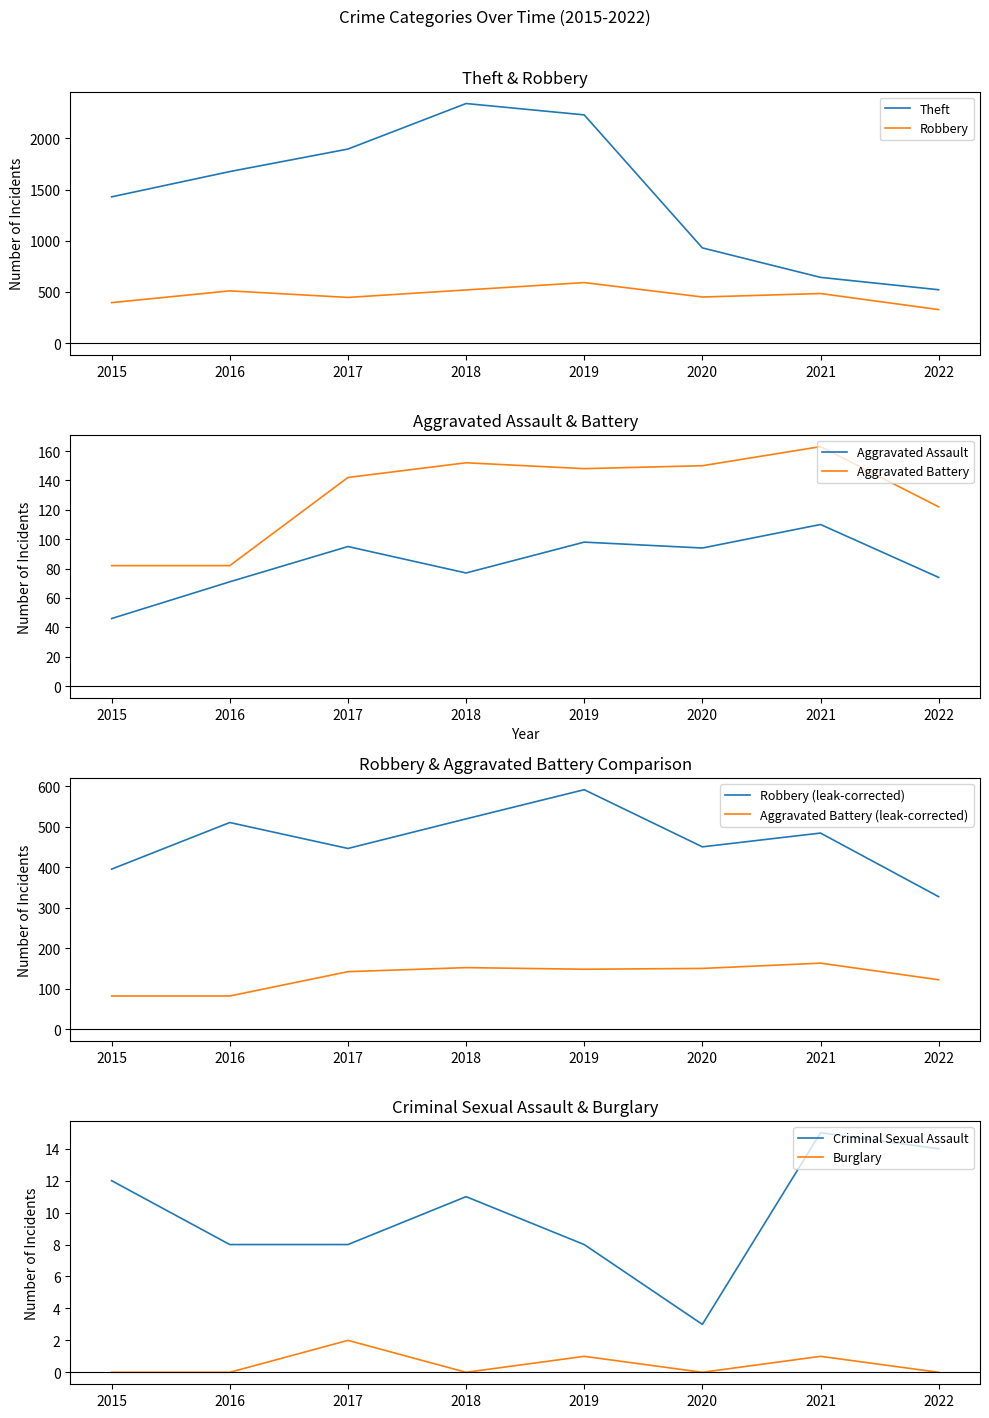

True or false: Aggravated Battery has a value of 69 at 2021.

False